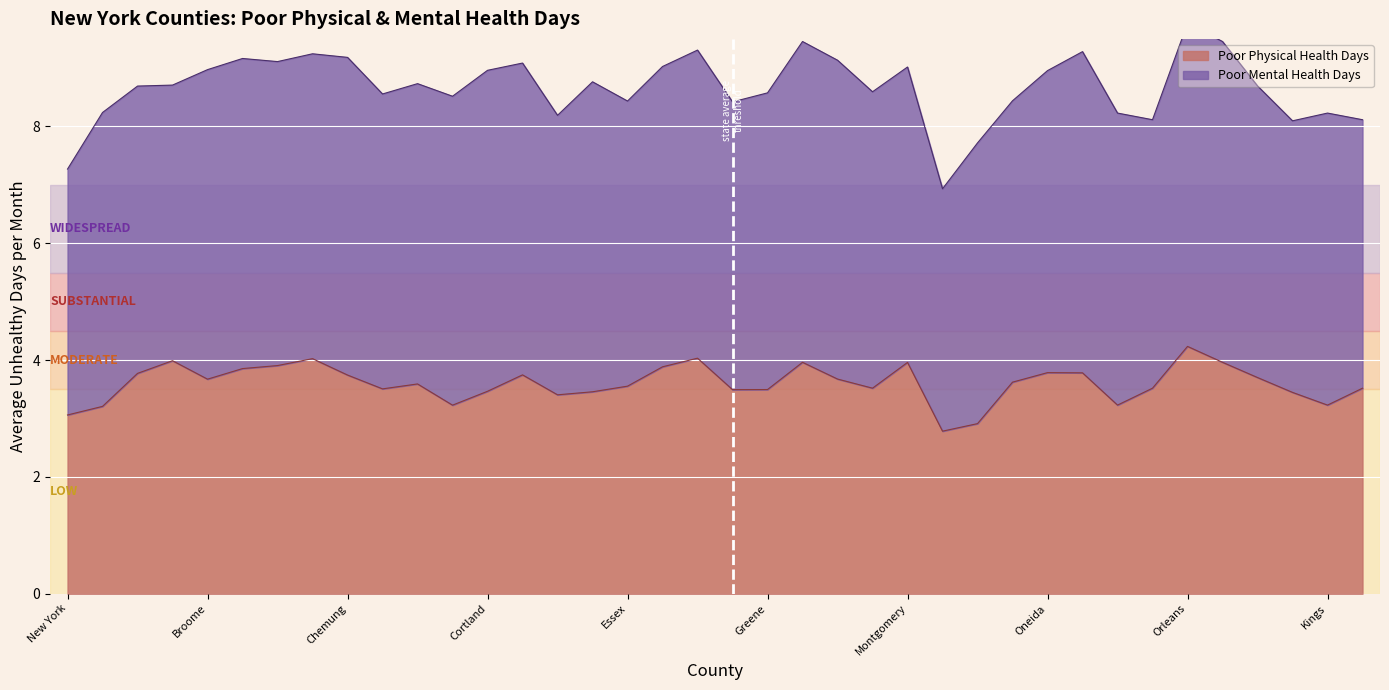

What is the value of the 2nd point from the left?

3.2